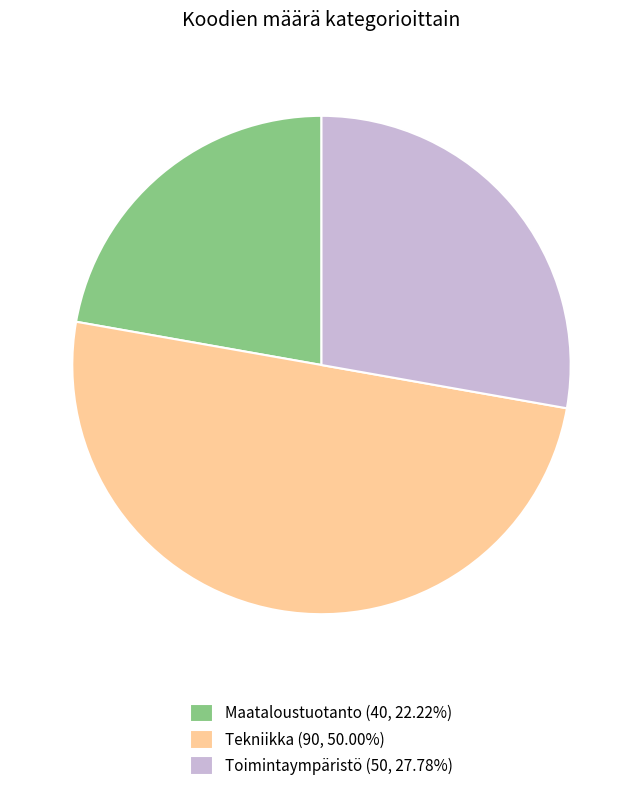

Is Toimintaympäristö (50, 27.78%) the majority of the pie?

No